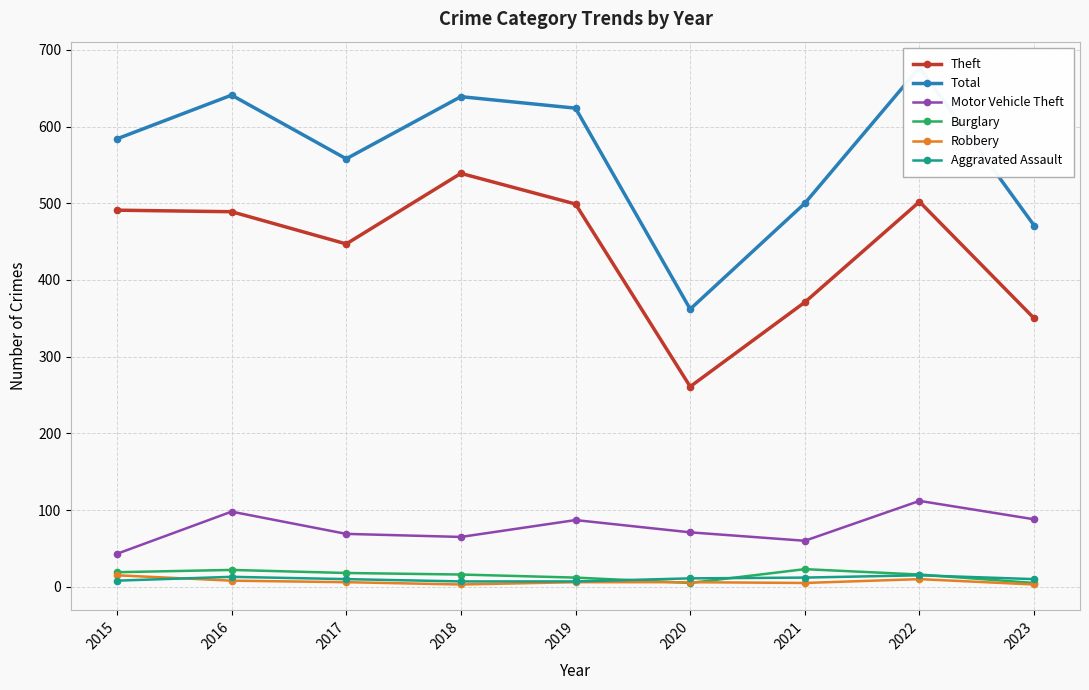

What is the sum of all Total values?

5056